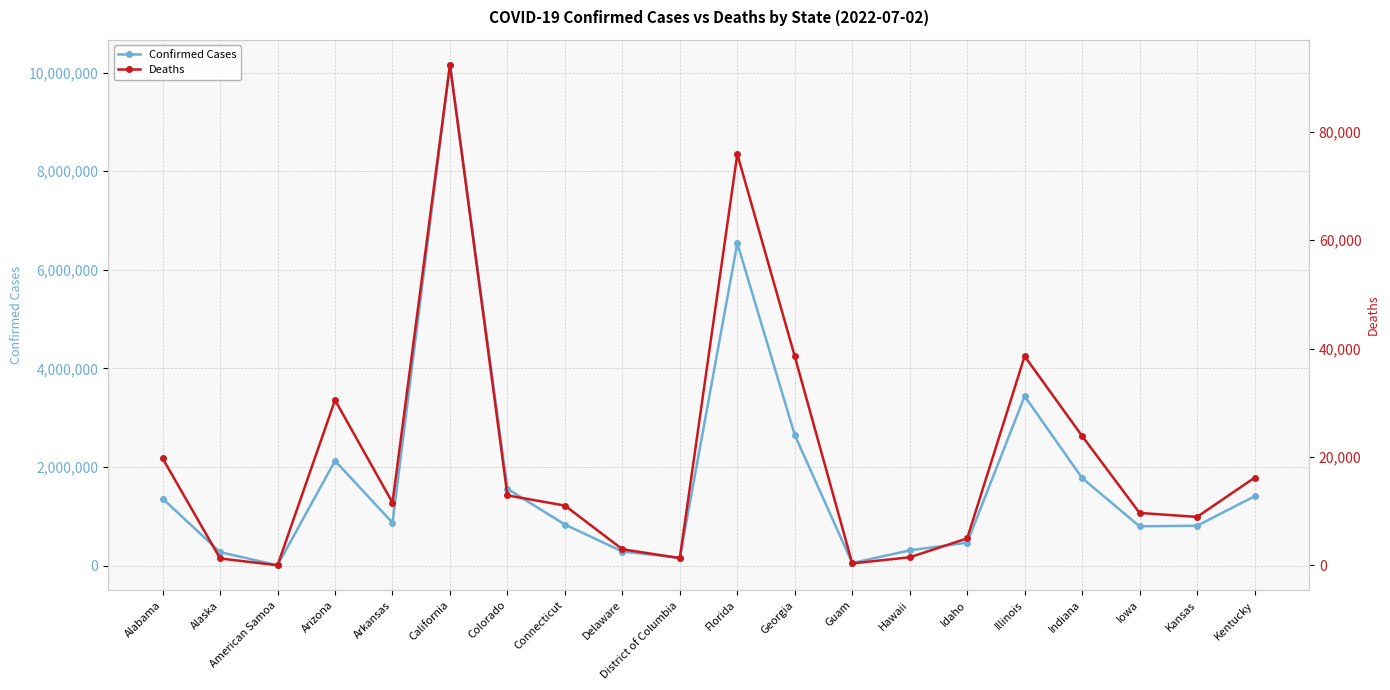

True or false: Confirmed Cases has a value of 735705 at Arizona.

False